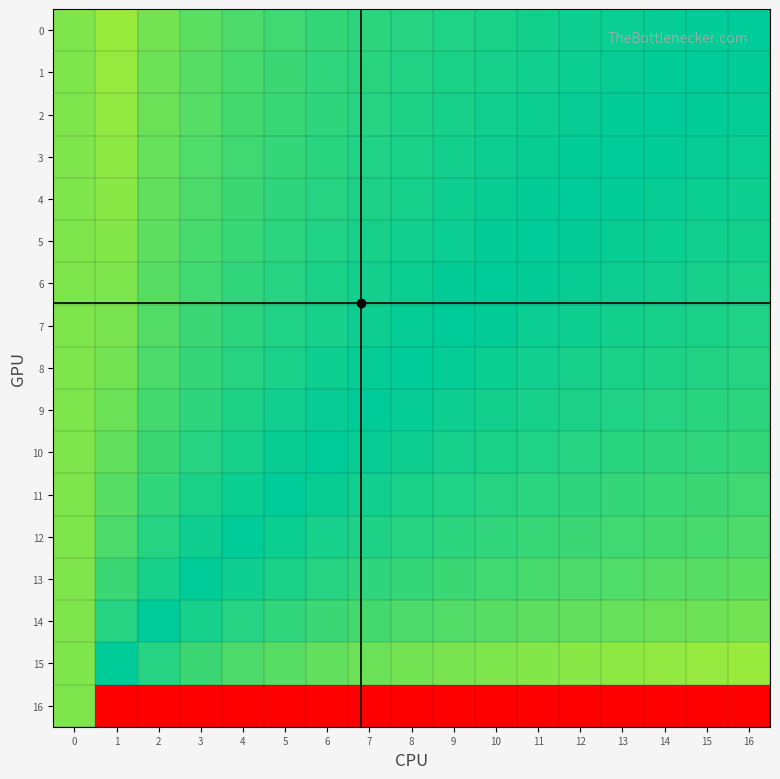

What is the maximum value shown in the chart?

1.0